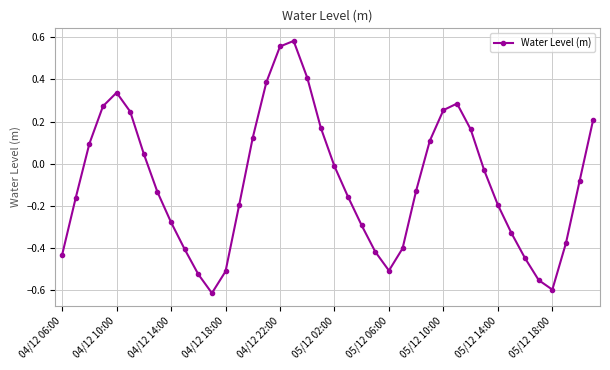

What is the difference between the maximum and second lowest values?

1.2